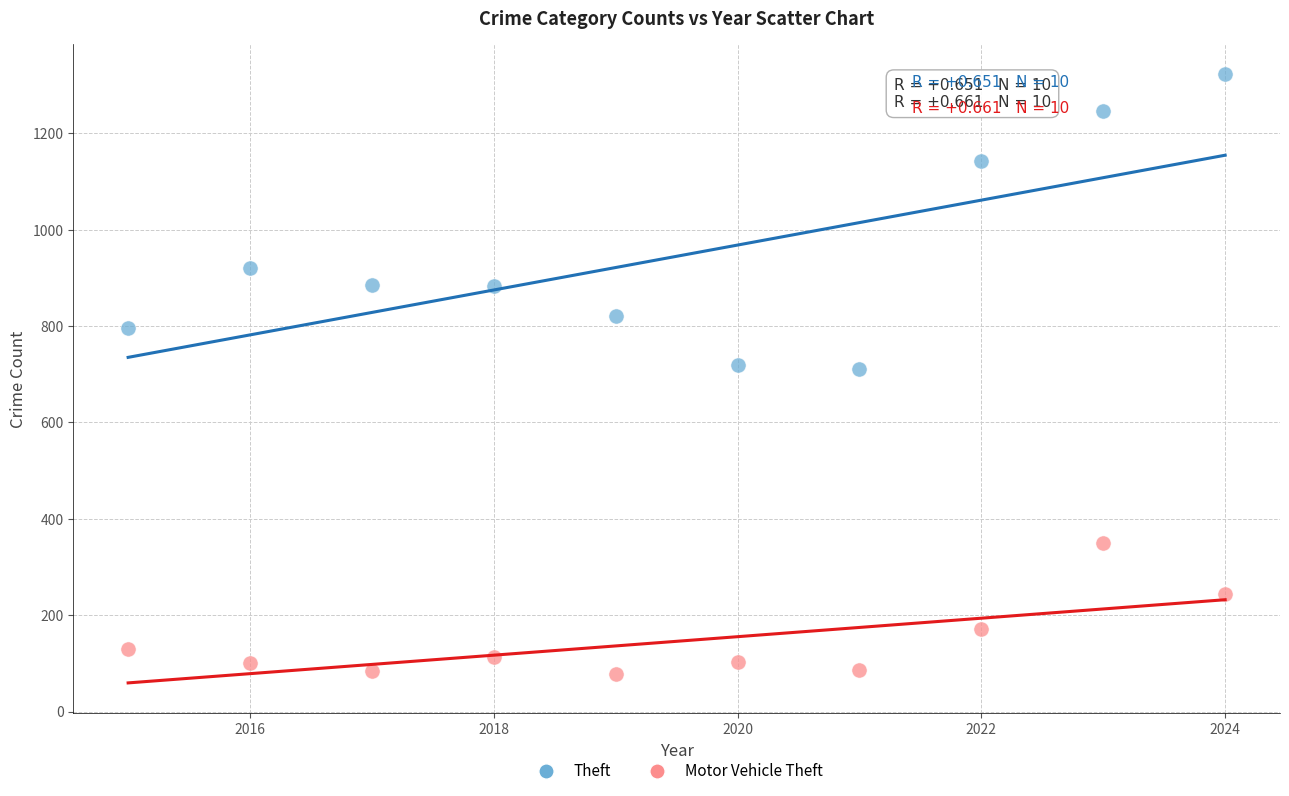

Across all data points, what is the range of X values (max minus min)?

9